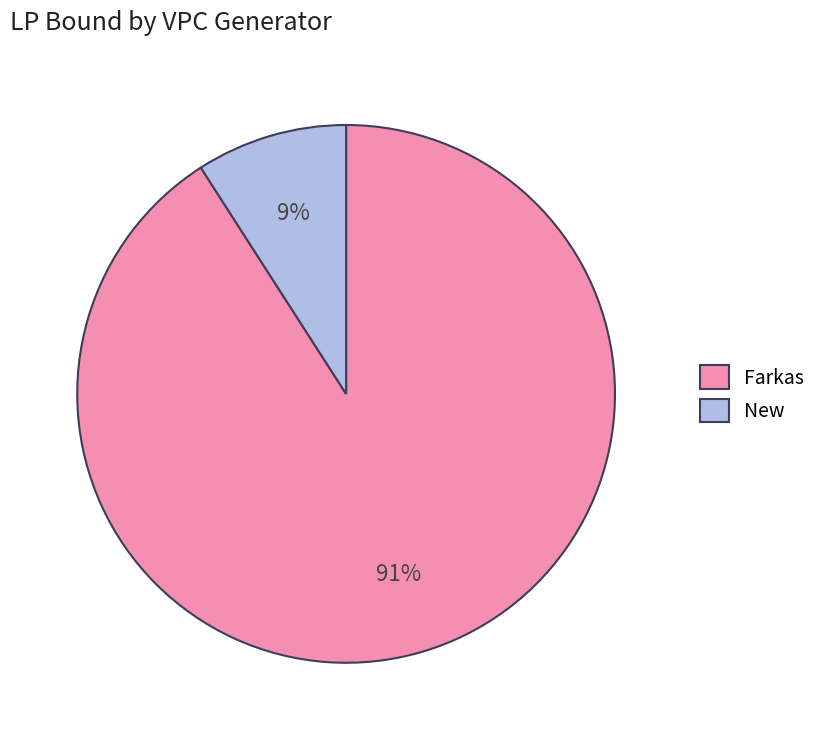

True or false: Farkas accounts for 91% of the total.

True